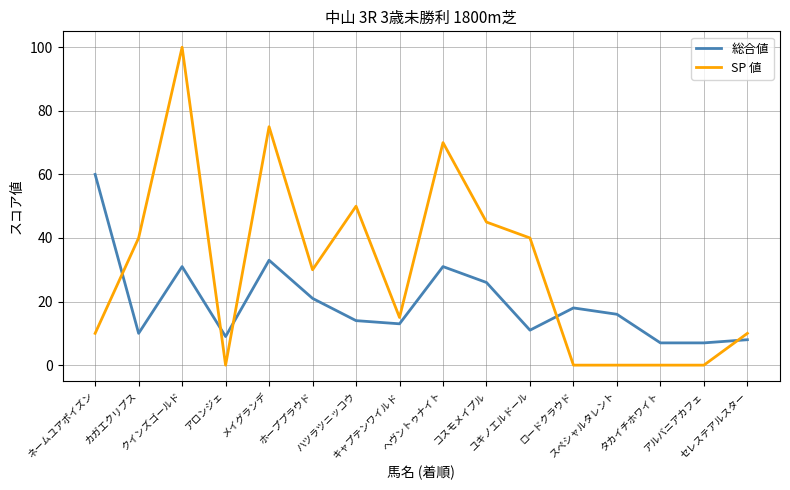

How many series are shown in this chart?

2